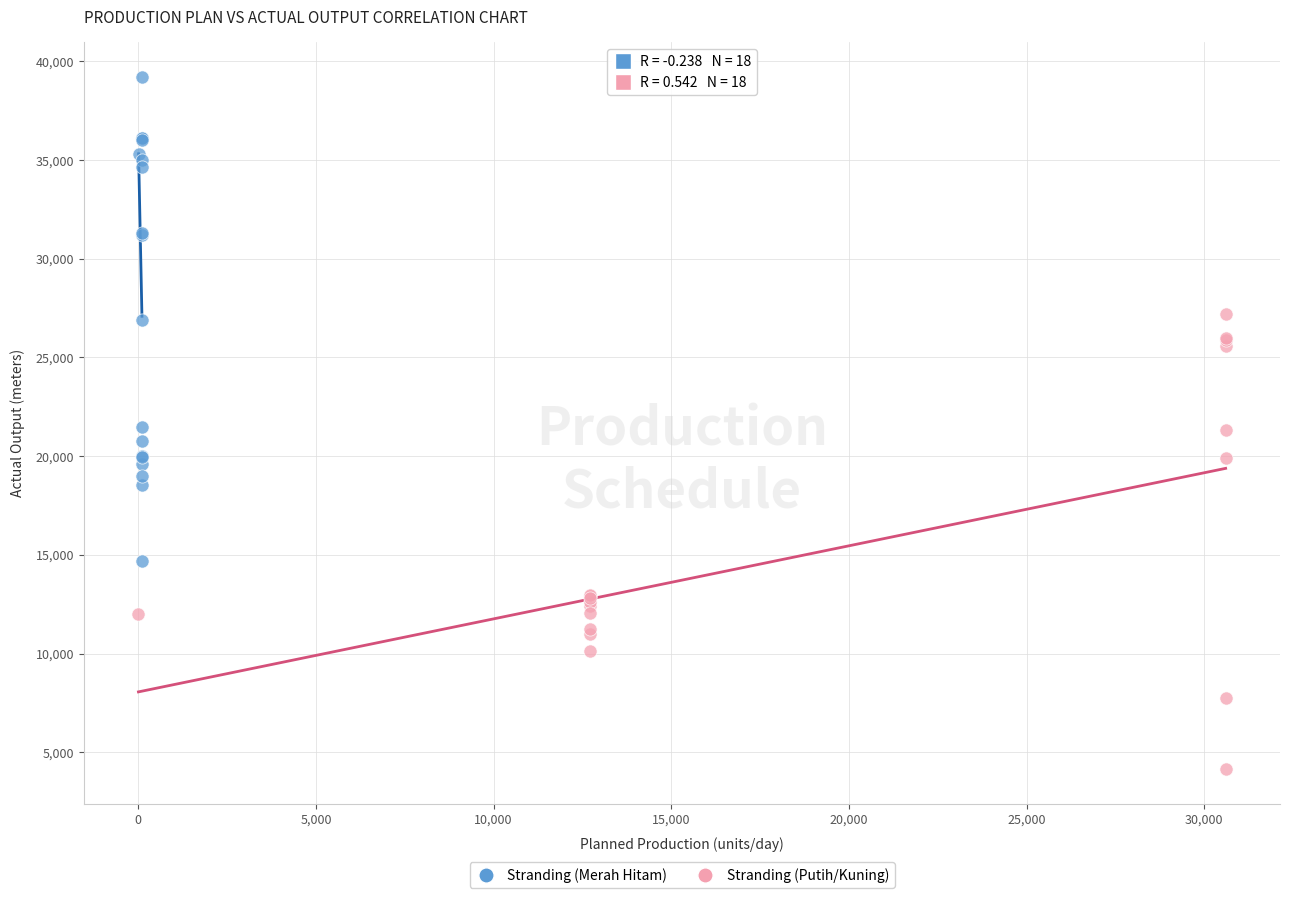

What are all the series names shown in the legend?

Stranding (Merah Hitam), Stranding (Putih/Kuning)